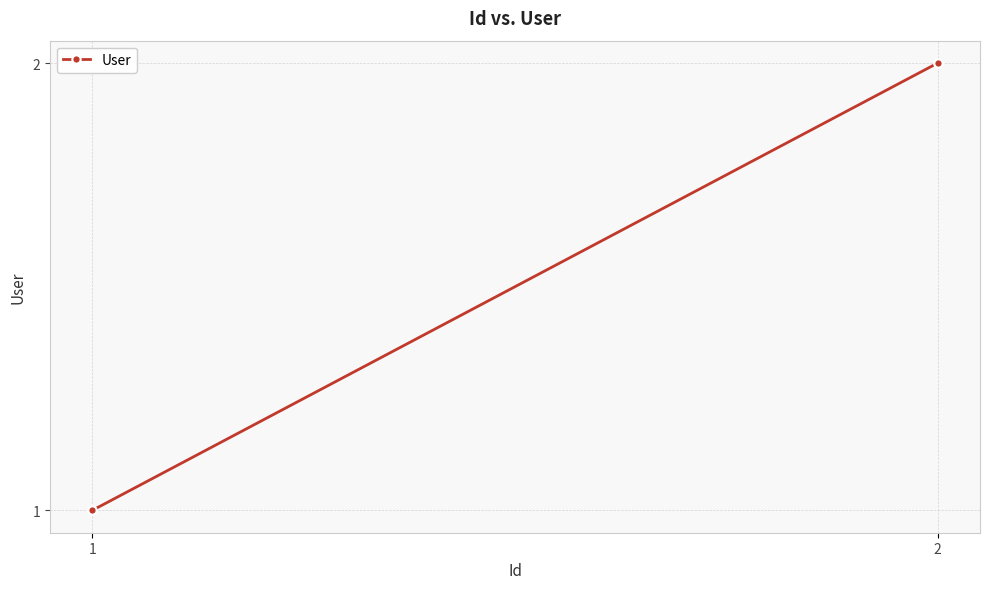

What is the average value?

2